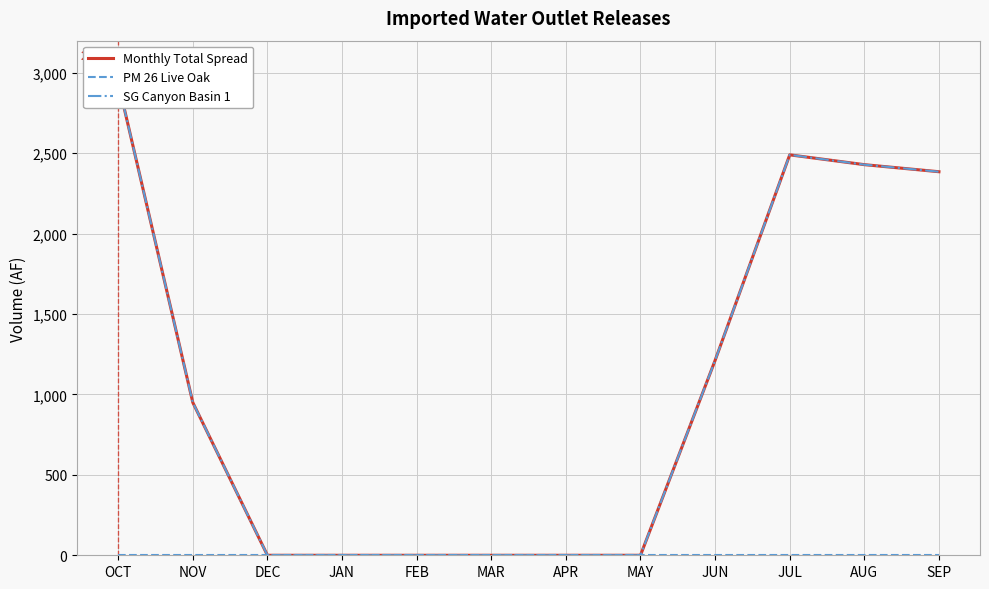

Reading right to left, what are all the values shown in this chart?

Monthly Total Spread: SEP=2385	AUG=2429	JUL=2490	JUN=1212	MAY=0	APR=0	MAR=0	FEB=0	JAN=0	DEC=0	NOV=950	OCT=2940
PM 26 Live Oak: SEP=0	AUG=0	JUL=0	JUN=0	MAY=0	APR=0	MAR=0	FEB=0	JAN=0	DEC=0	NOV=0	OCT=0
SG Canyon Basin 1: SEP=2385	AUG=2429	JUL=2490	JUN=1212	MAY=0	APR=0	MAR=0	FEB=0	JAN=0	DEC=0	NOV=950	OCT=2940